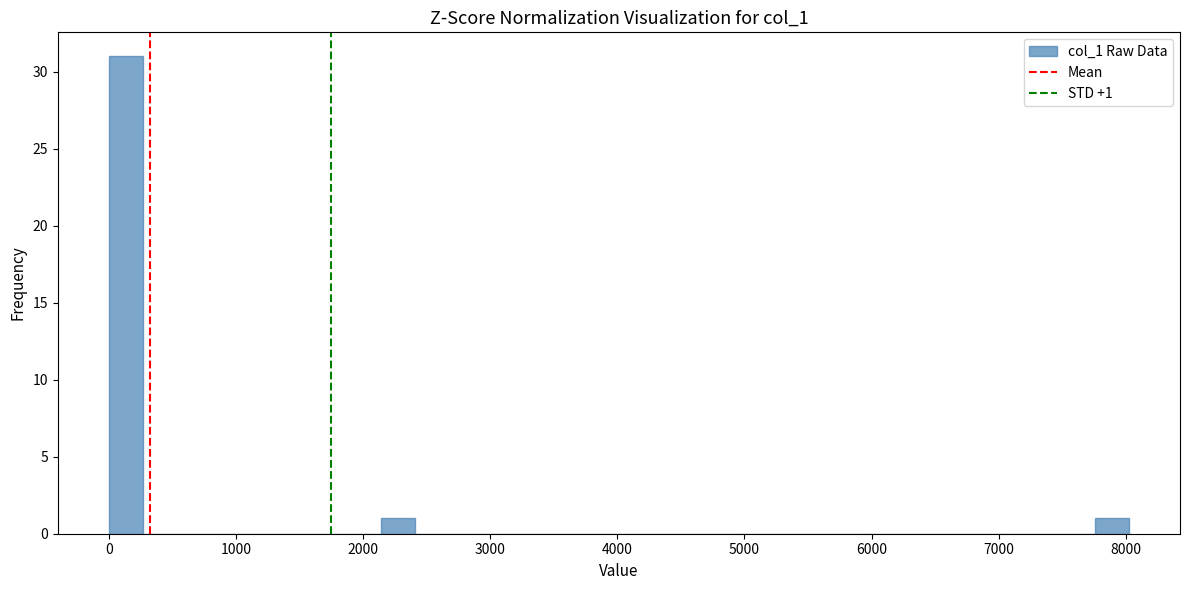

Read against the x-axis, roughly where is the centre of the tallest bar?

100